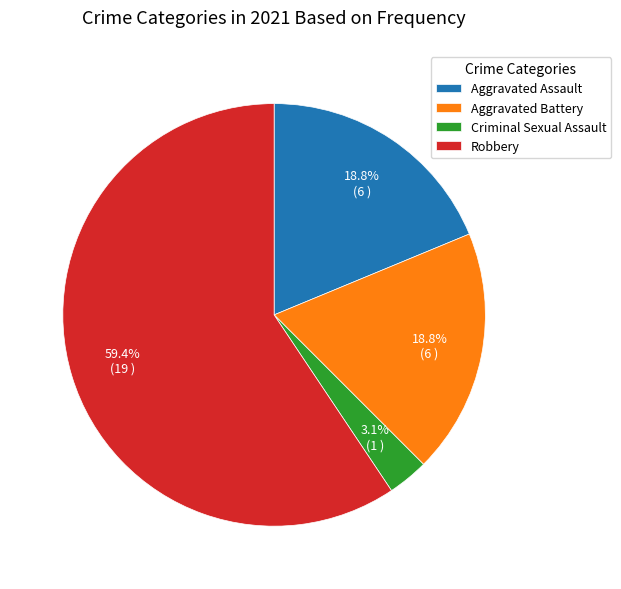

To the nearest percent, what is the combined percentage of Aggravated Battery and Robbery?

78%